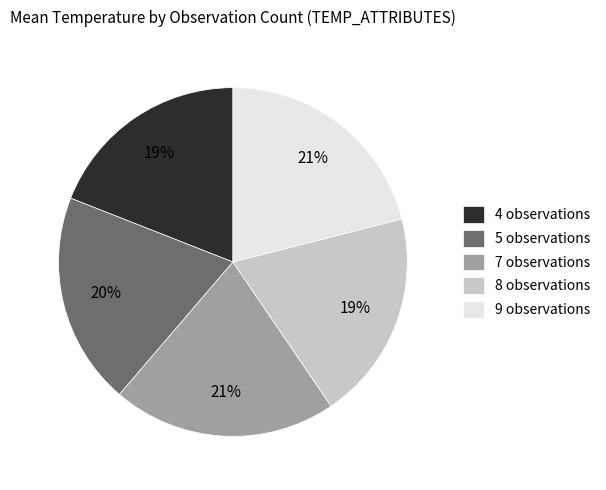

Do 4 observations and 5 observations together represent more than half of the pie?

No